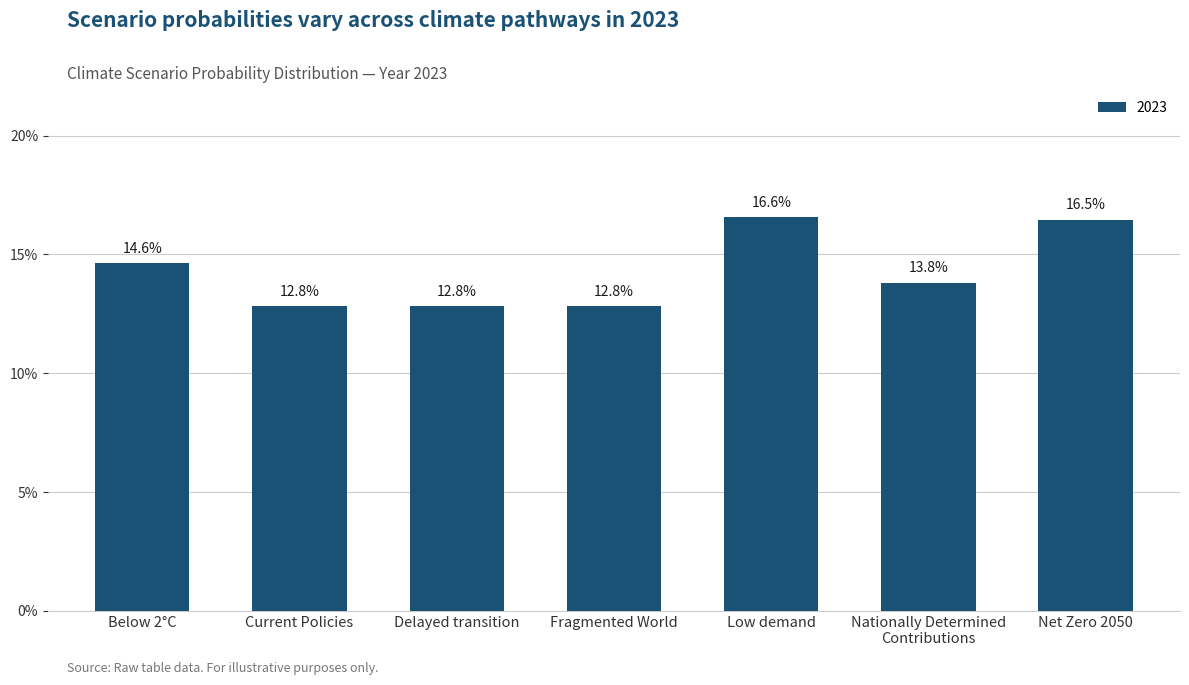

Does the chart contain any negative values?

No